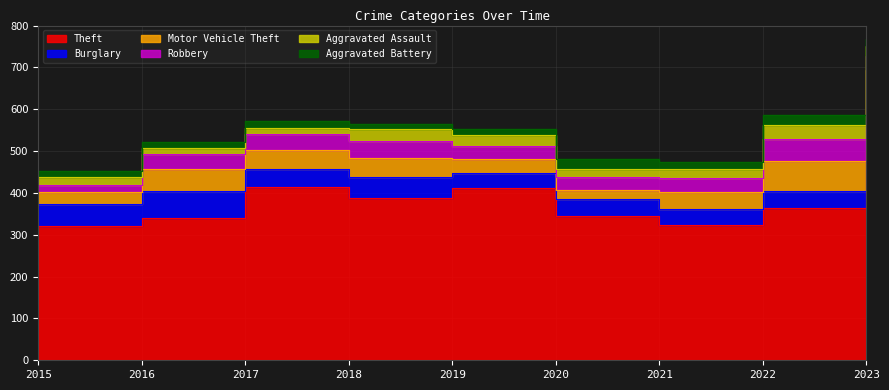

What is the average value of the Theft series?

378